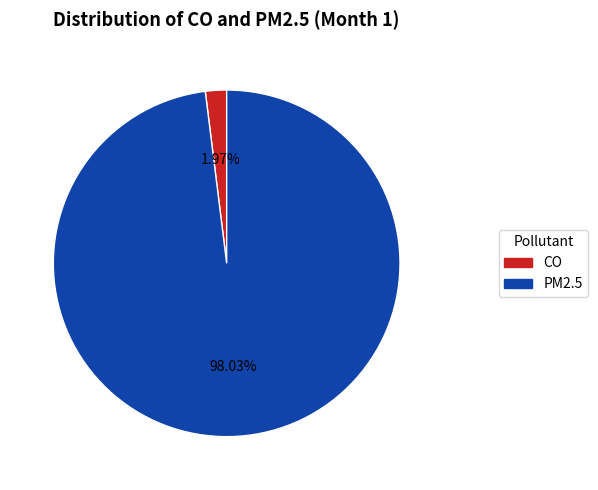

Which category has the smallest portion of the pie?

CO